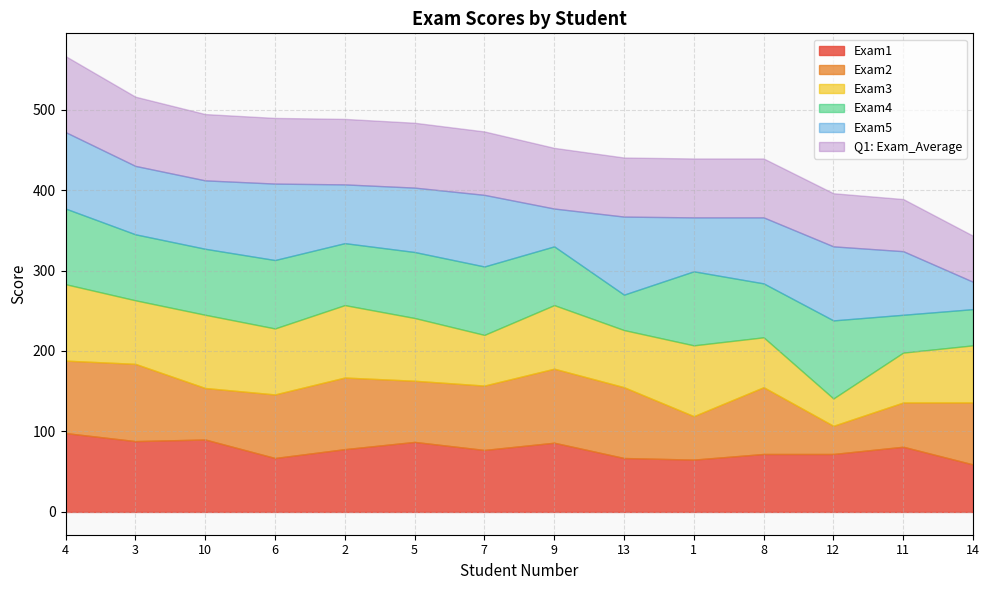

What value does the Exam1 series have at 10?

90.0